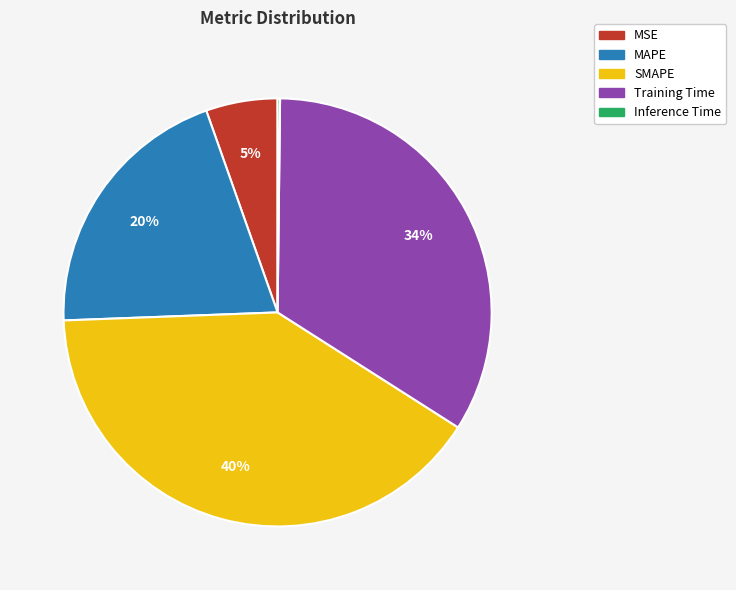

To the nearest percent, what is the average slice percentage?

20%